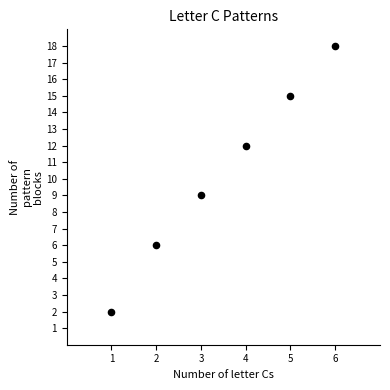

What Y value in the scatter plot is closest to 10?

9